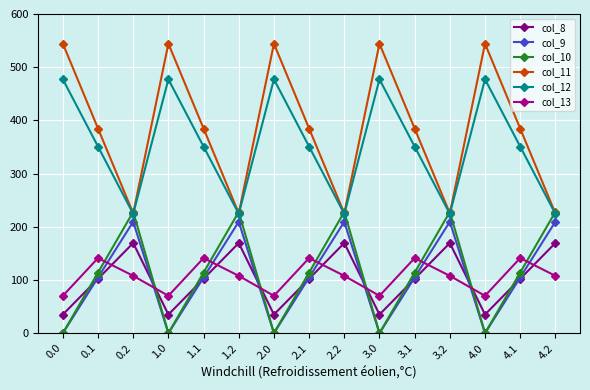

What is the total value across all series at 0.0?

1126.8